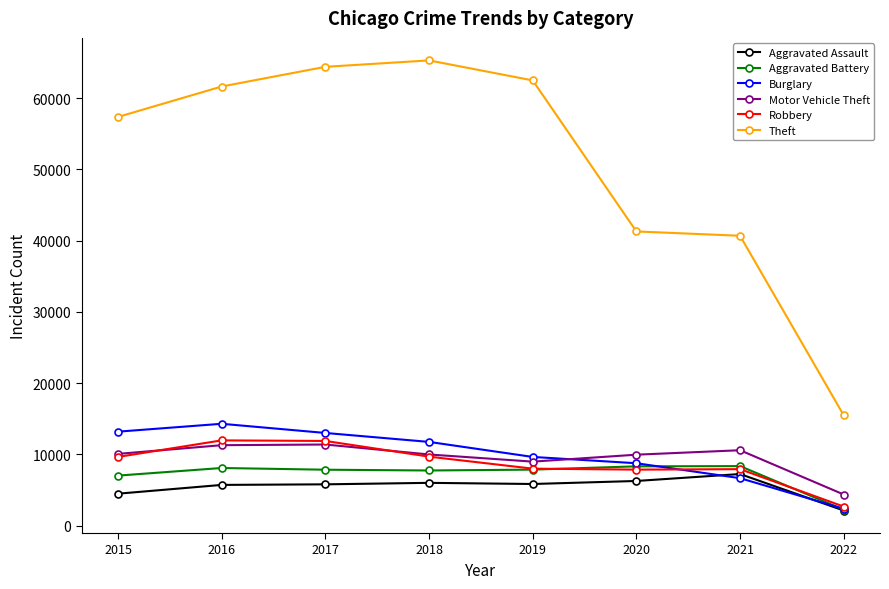

What is the value of the Aggravated Battery point at the 6th from the left?

8318